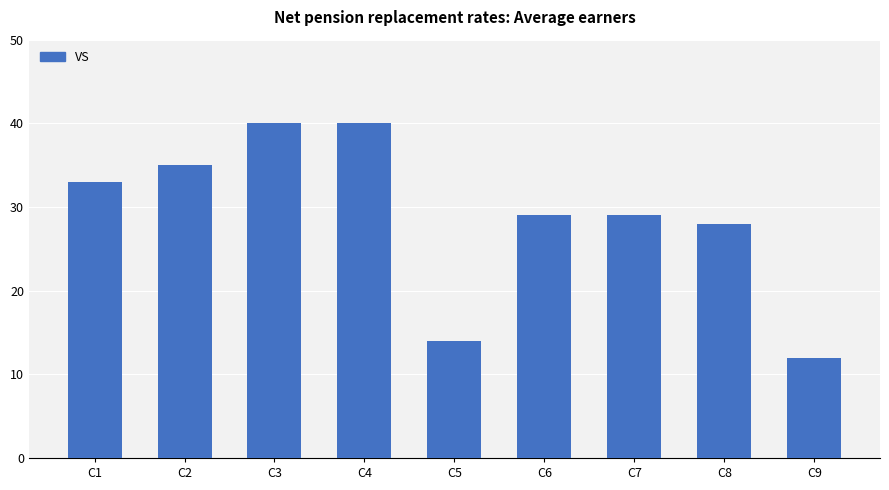

How many bars are there in total?

9